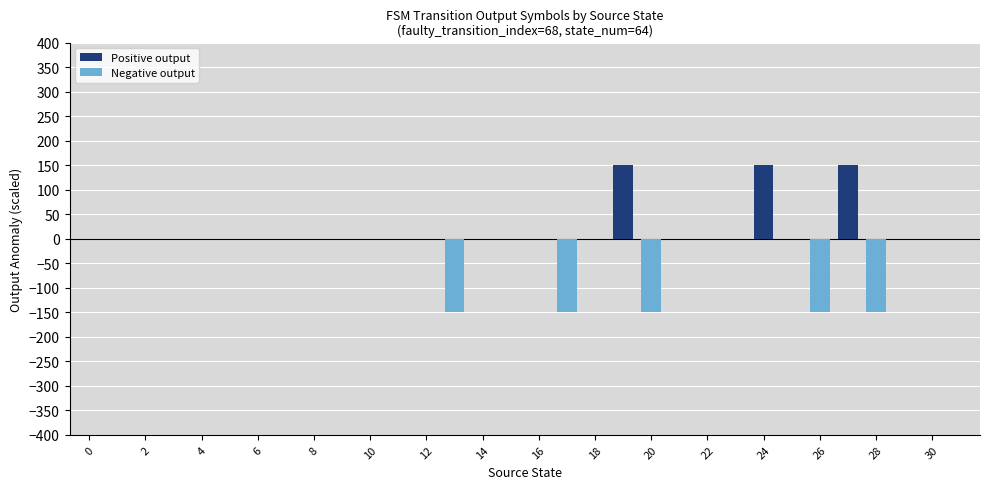

Which label corresponds to the smallest value in the chart?

26